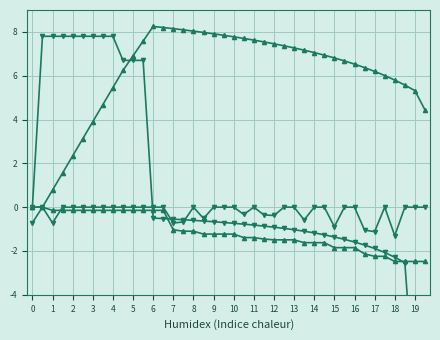

What are all the series names shown in the legend?

col_0, col_1, col_2, col_3